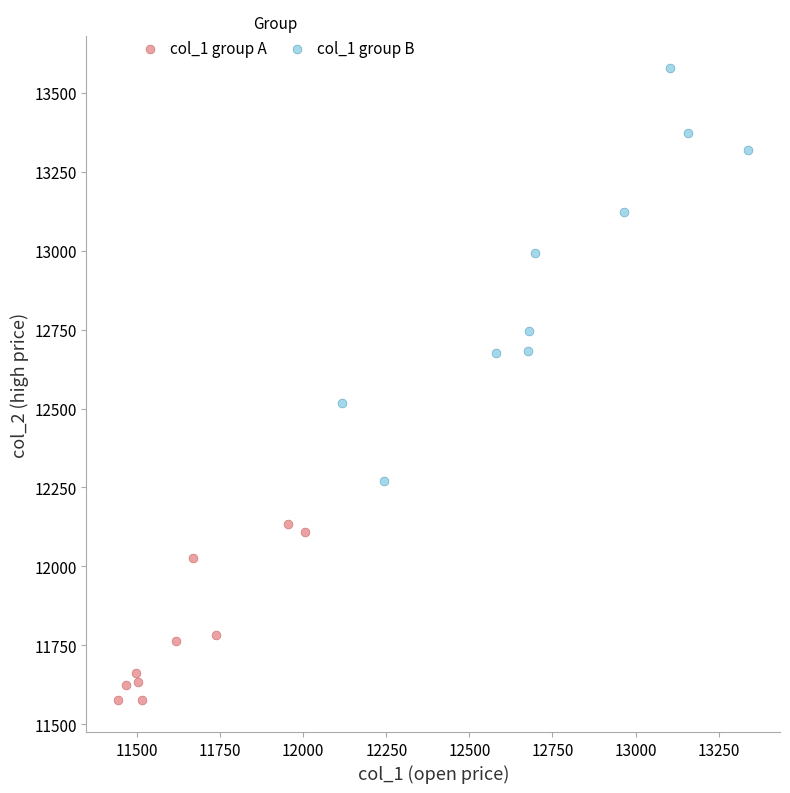

What are all the series names shown in the legend?

col_1 group A, col_1 group B